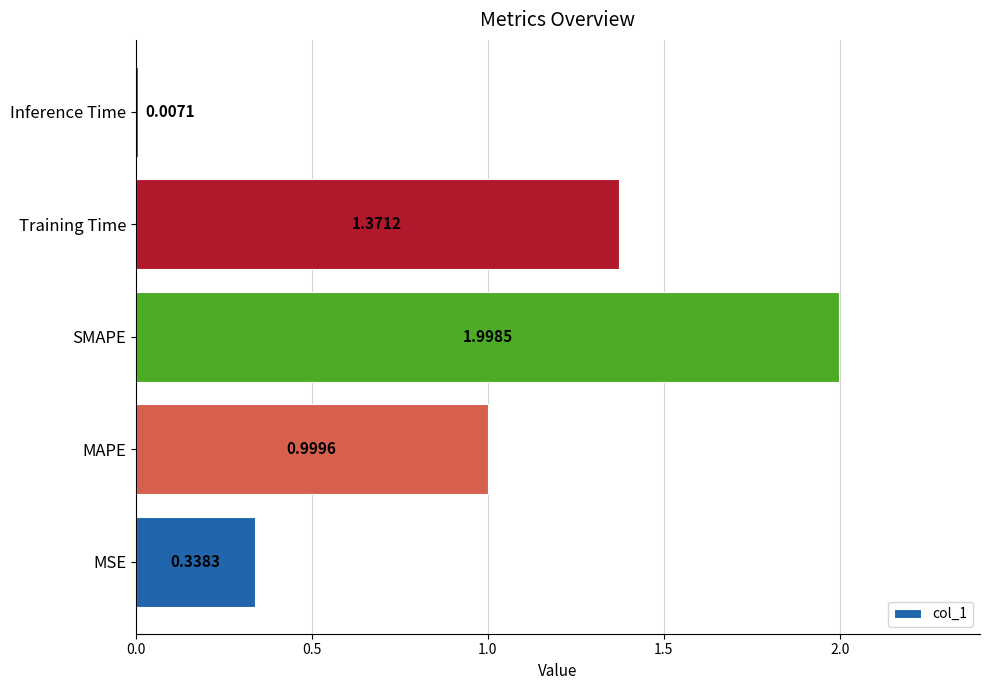

Where is the data nearest to the value 1?

MAPE